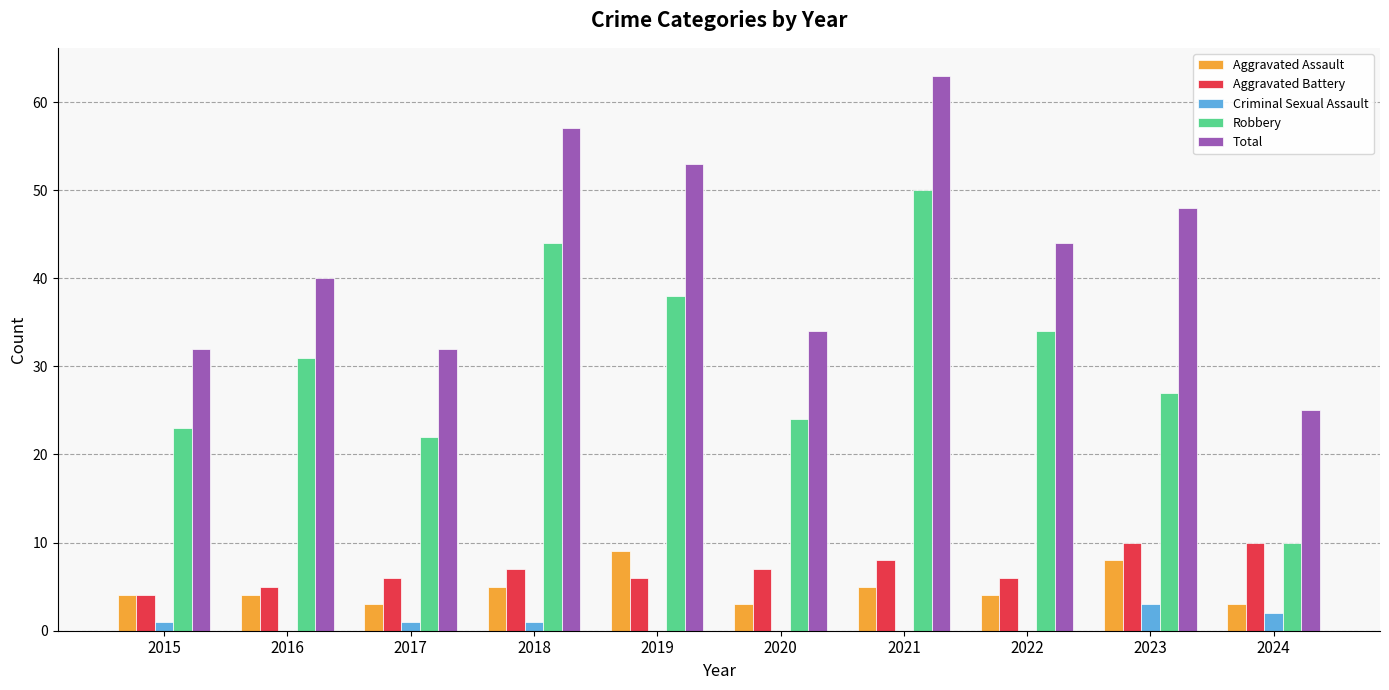

Reading left to right, list all the values displayed in this chart.

Aggravated Assault: 2015=4	2016=4	2017=3	2018=5	2019=9	2020=3	2021=5	2022=4	2023=8	2024=3
Aggravated Battery: 2015=4	2016=5	2017=6	2018=7	2019=6	2020=7	2021=8	2022=6	2023=10	2024=10
Criminal Sexual Assault: 2015=1	2016=0	2017=1	2018=1	2019=0	2020=0	2021=0	2022=0	2023=3	2024=2
Robbery: 2015=23	2016=31	2017=22	2018=44	2019=38	2020=24	2021=50	2022=34	2023=27	2024=10
Total: 2015=32	2016=40	2017=32	2018=57	2019=53	2020=34	2021=63	2022=44	2023=48	2024=25